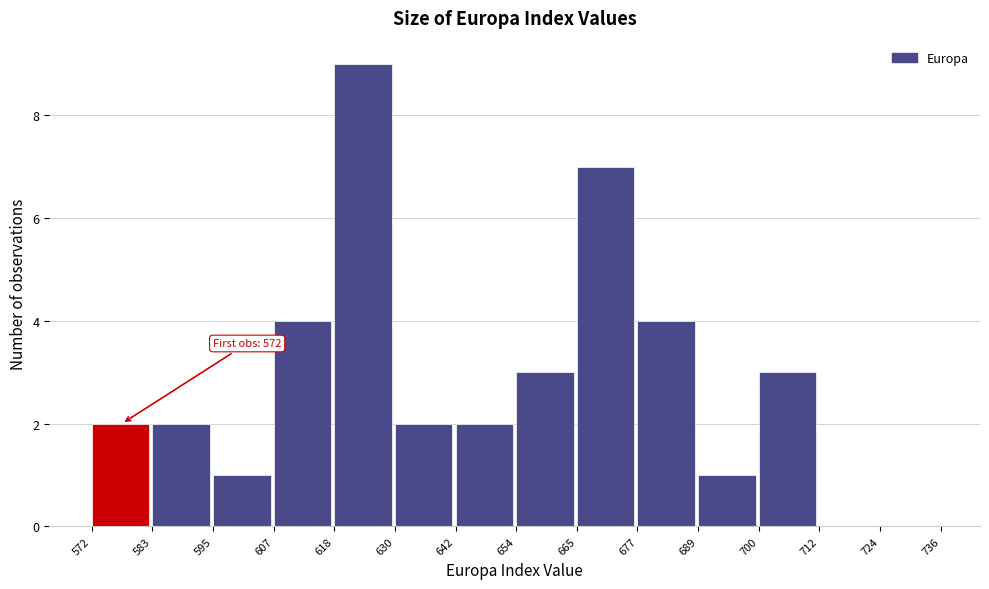

Which range on the x-axis has the tallest bar?

618 to 630